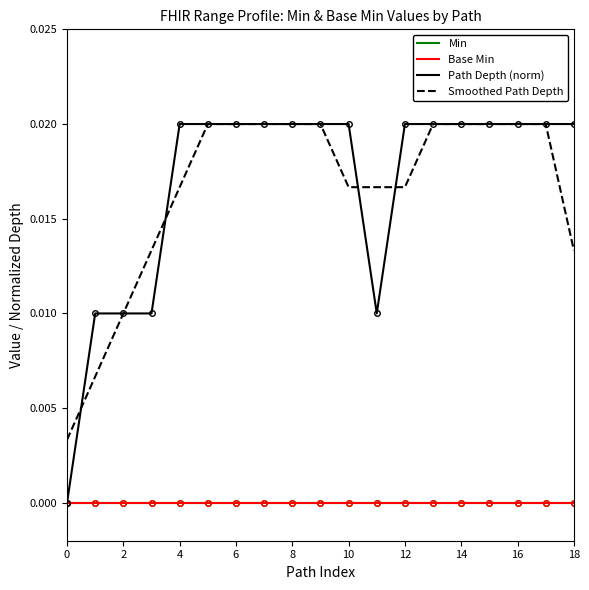

Does the chart have visible grid lines?

No